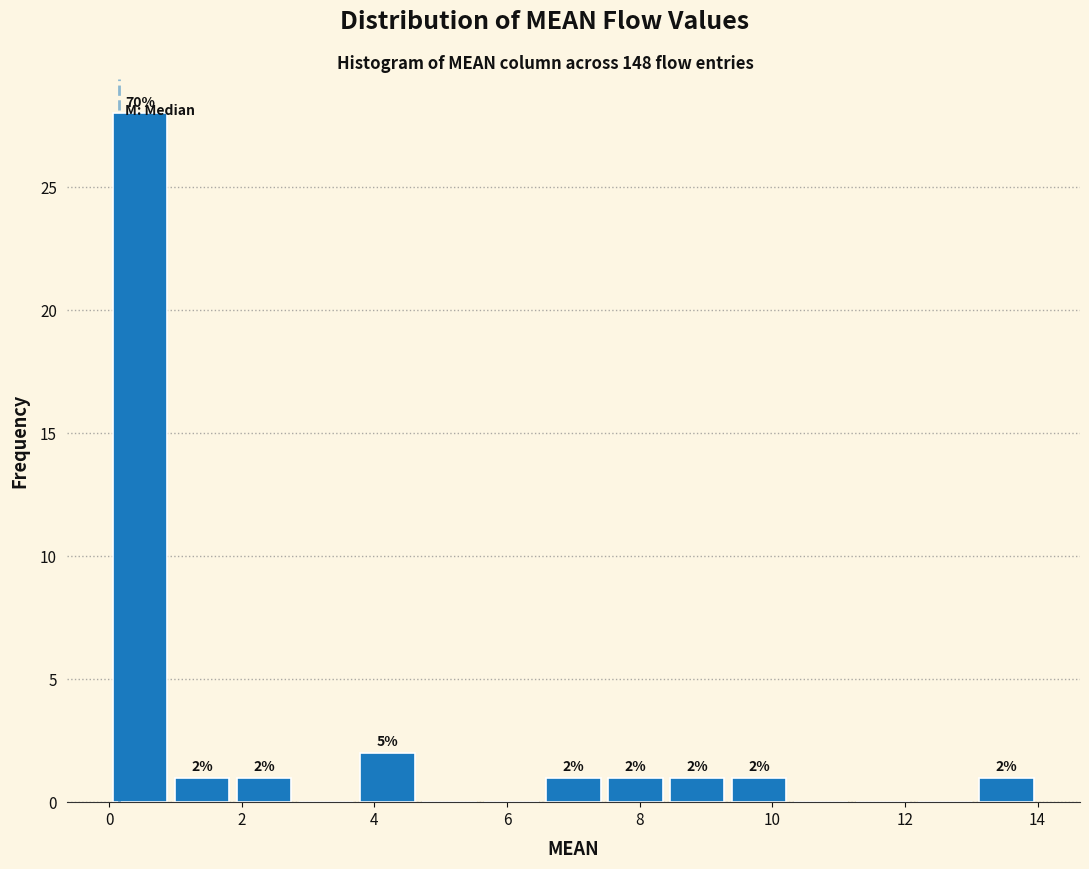

Over which range of the x-axis is the bar tallest?

0.0 to 1.0